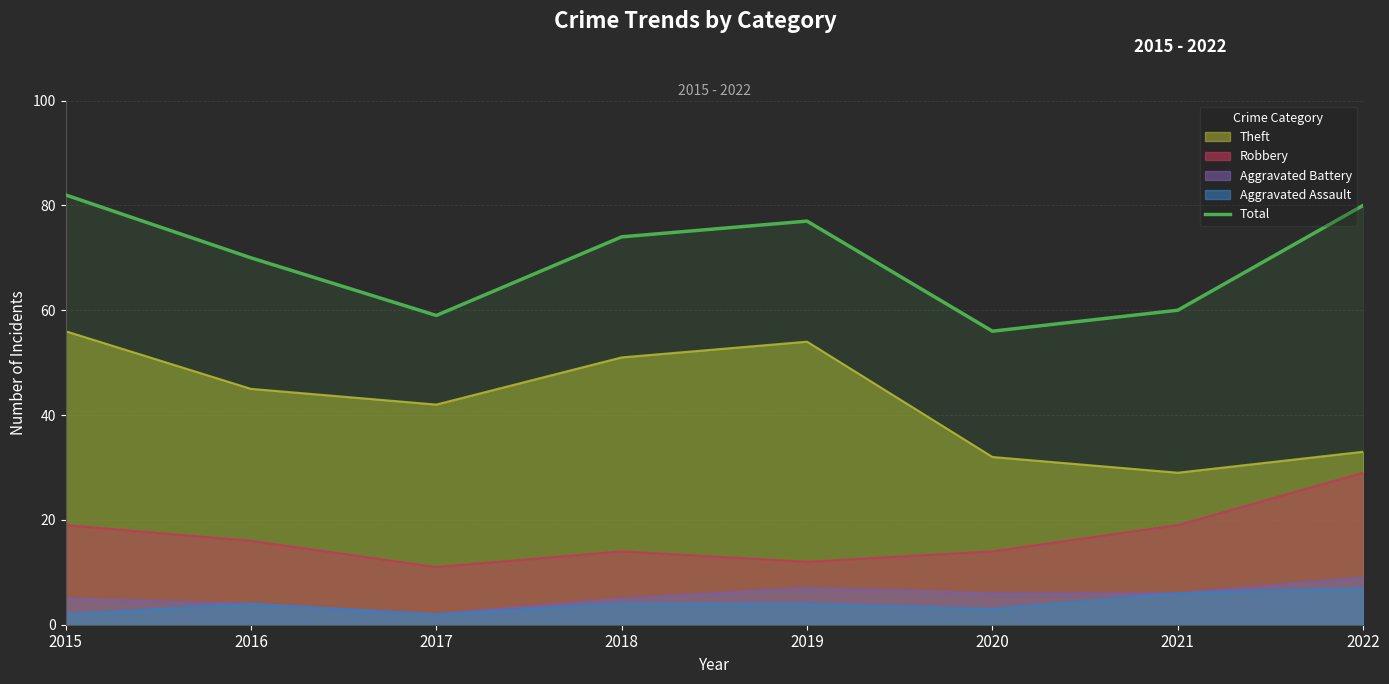

How many values are below 74?

4